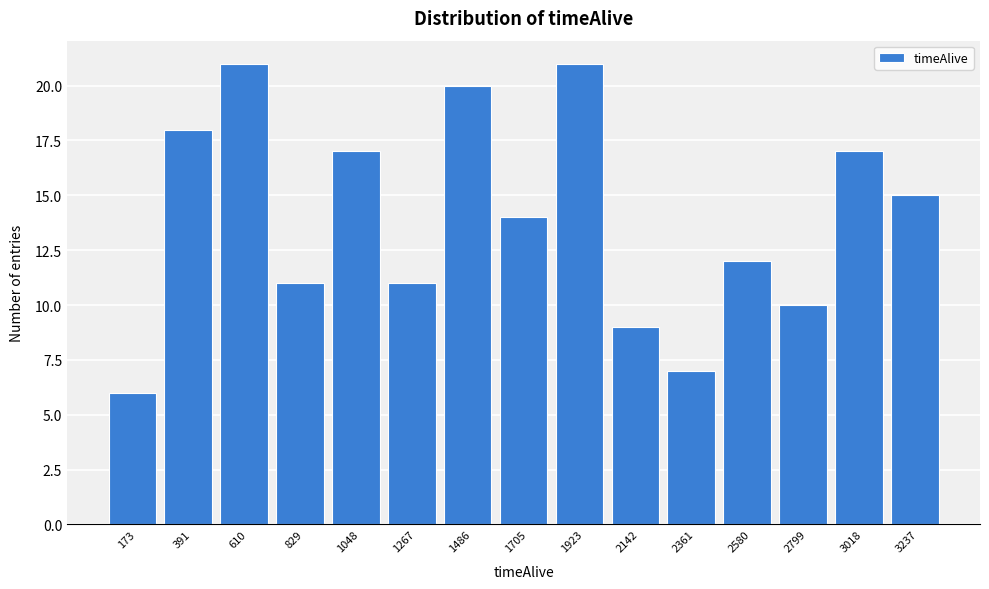

Reading right to left, transcribe all the data shown in this chart.

15	17	10	12	7	9	21	14	20	11	17	11	21	18	6